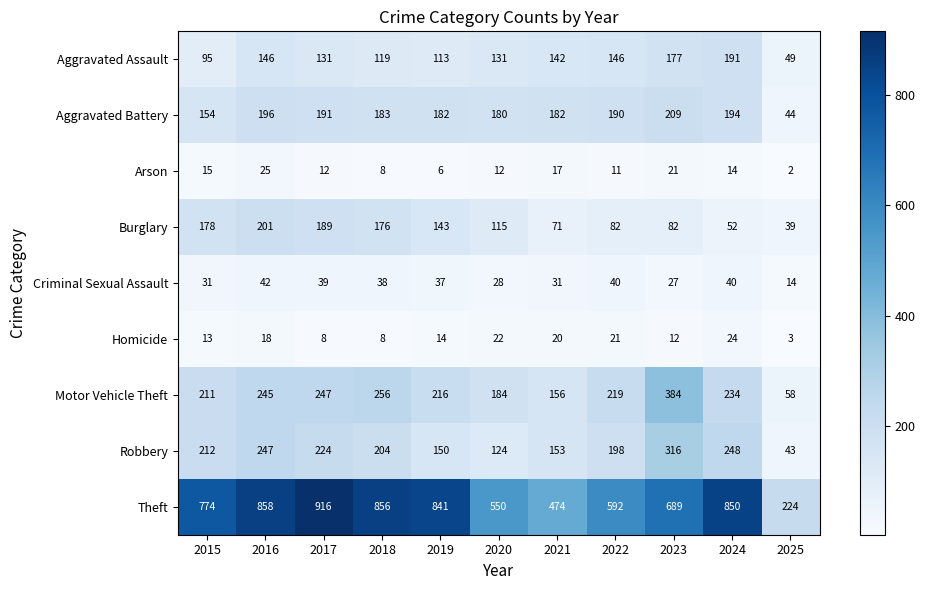

How many data points in Robbery are less than 204?

5